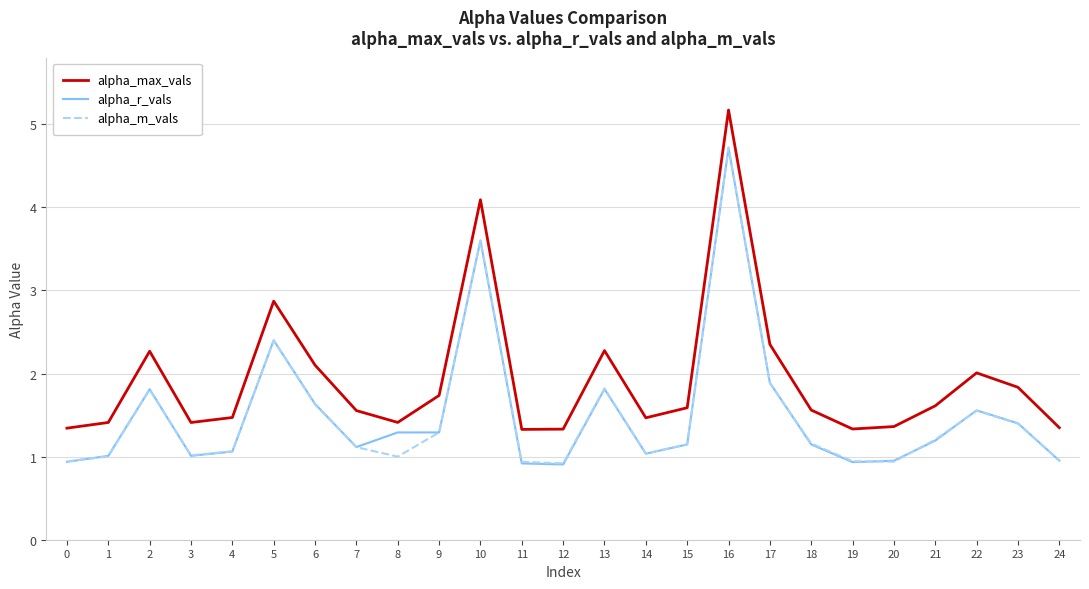

Which series has the largest range (max minus min)?

alpha_max_vals